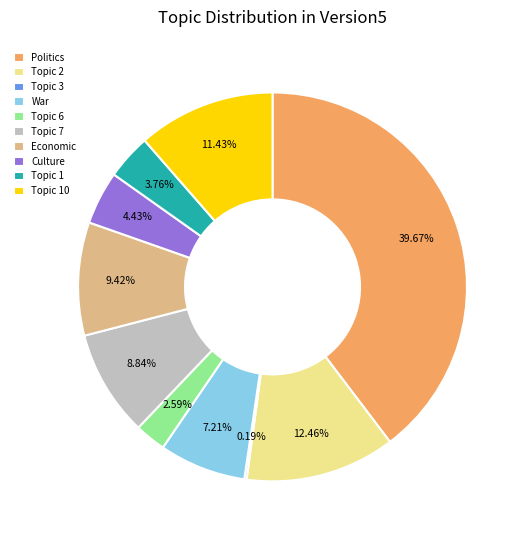

Which has a higher value, War or Topic 10?

Topic 10